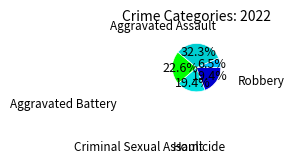

To the nearest percent, what is the difference between the largest and smallest slice percentages?

26%